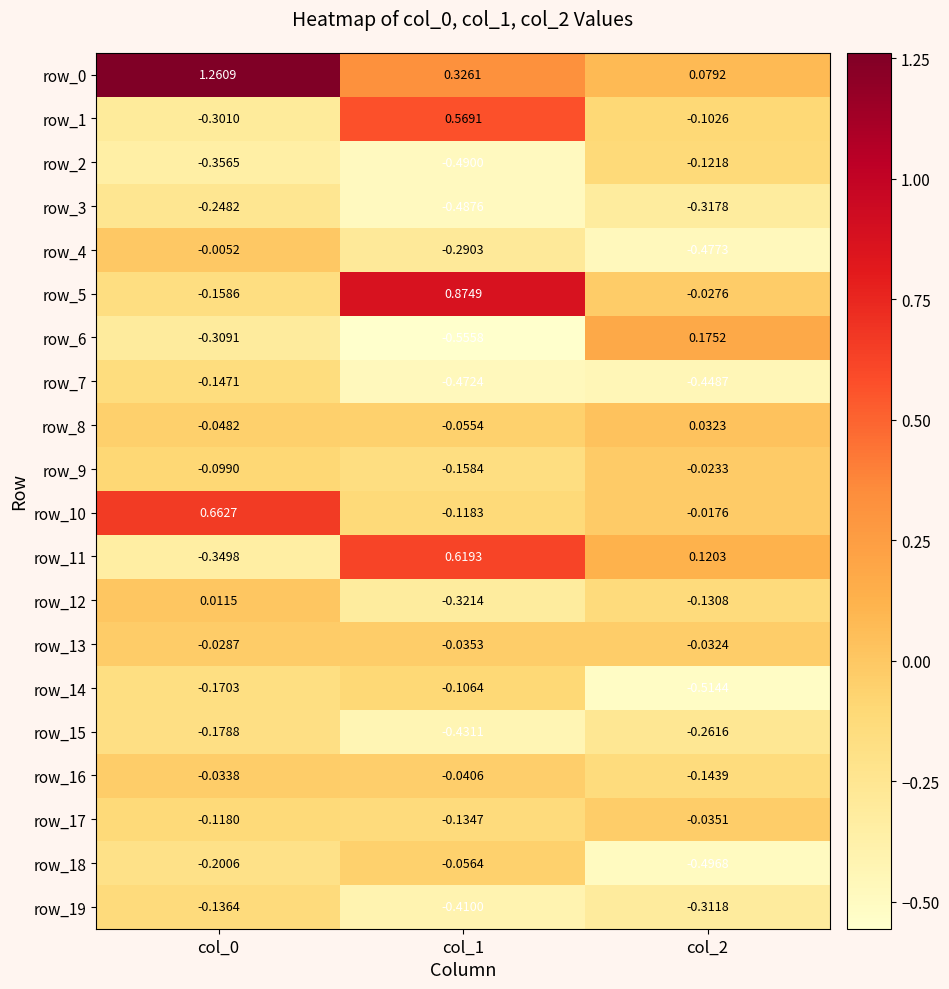

Is the value of row_9 at col_0 greater than the value of row_14 at col_1?

Yes